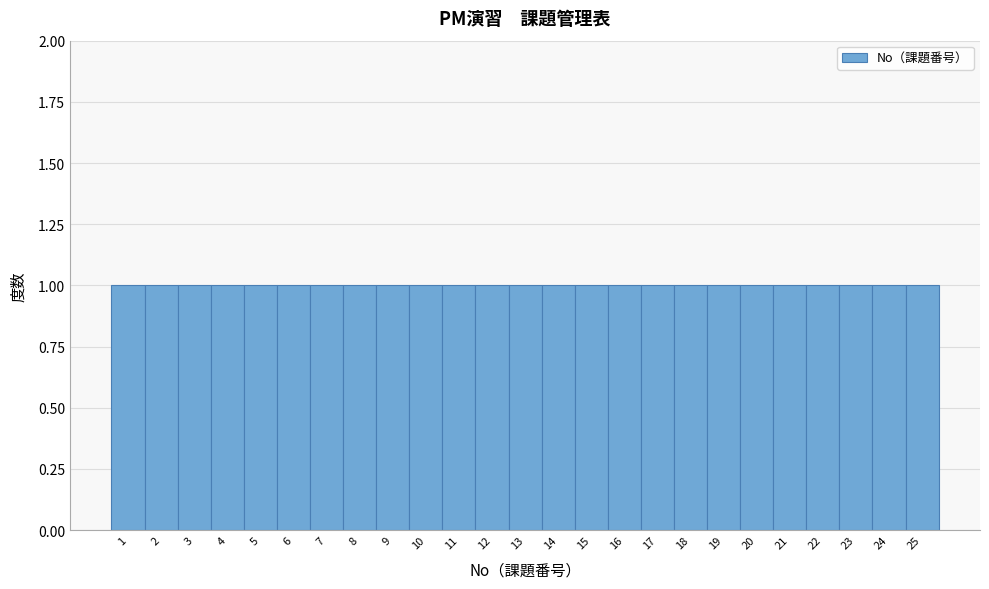

Reading left to right, transcribe this chart: for each bar, give the range it covers on the x-axis and its height. The values are not printed on the chart, so give them approximately, as read against the axis.

0.5 to 1.5: 1
1.5 to 2.5: 1
2.5 to 3.5: 1
3.5 to 4.5: 1
4.5 to 5.5: 1
5.5 to 6.5: 1
6.5 to 7.5: 1
7.5 to 8.5: 1
8.5 to 9.5: 1
9.5 to 10.5: 1
10.5 to 11.5: 1
11.5 to 12.5: 1
12.5 to 13.5: 1
13.5 to 14.5: 1
14.5 to 15.5: 1
15.5 to 16.5: 1
16.5 to 17.5: 1
17.5 to 18.5: 1
18.5 to 19.5: 1
19.5 to 20.5: 1
20.5 to 21.5: 1
21.5 to 22.5: 1
22.5 to 23.5: 1
23.5 to 24.5: 1
24.5 to 25.5: 1